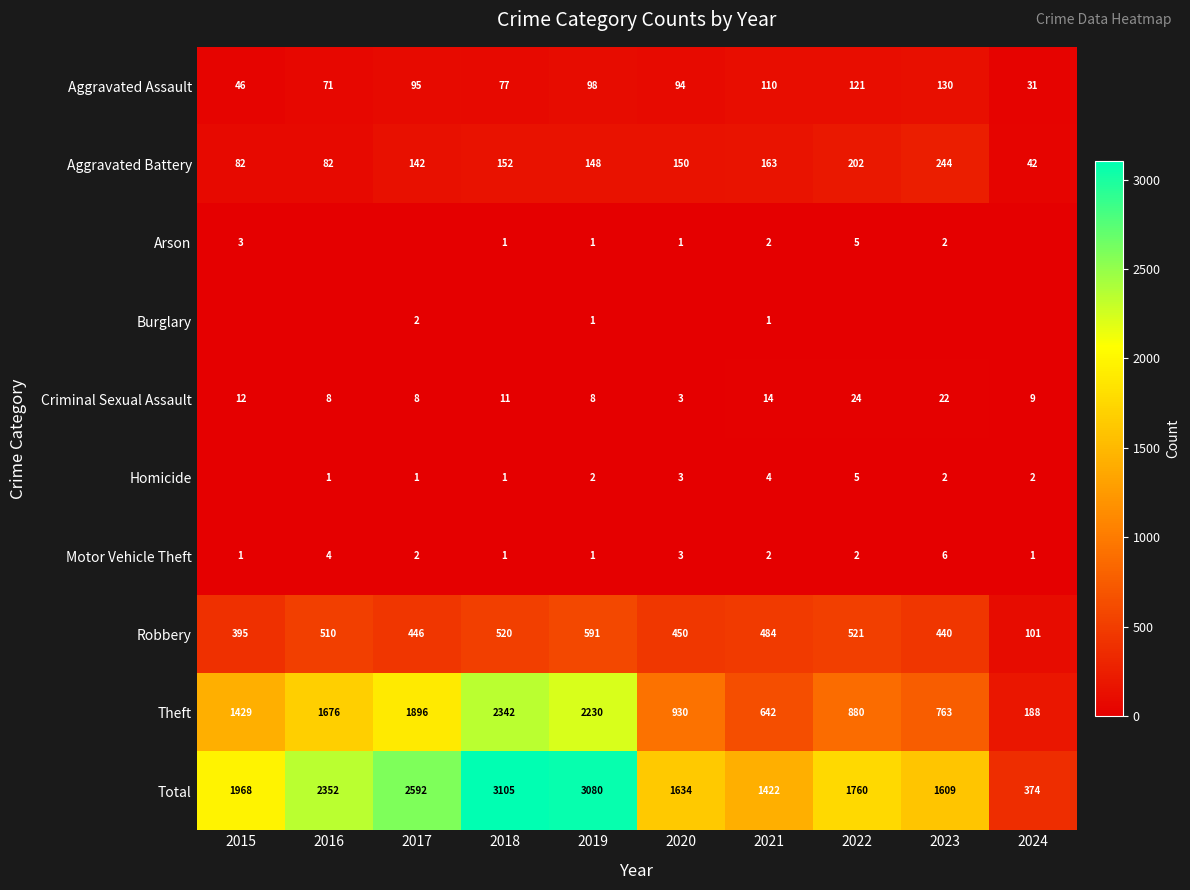

How many values in the Robbery series are below 484?

5